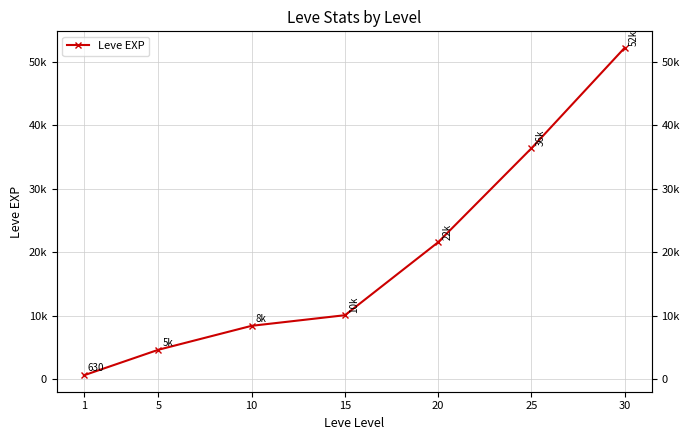

Does the chart have visible grid lines?

Yes